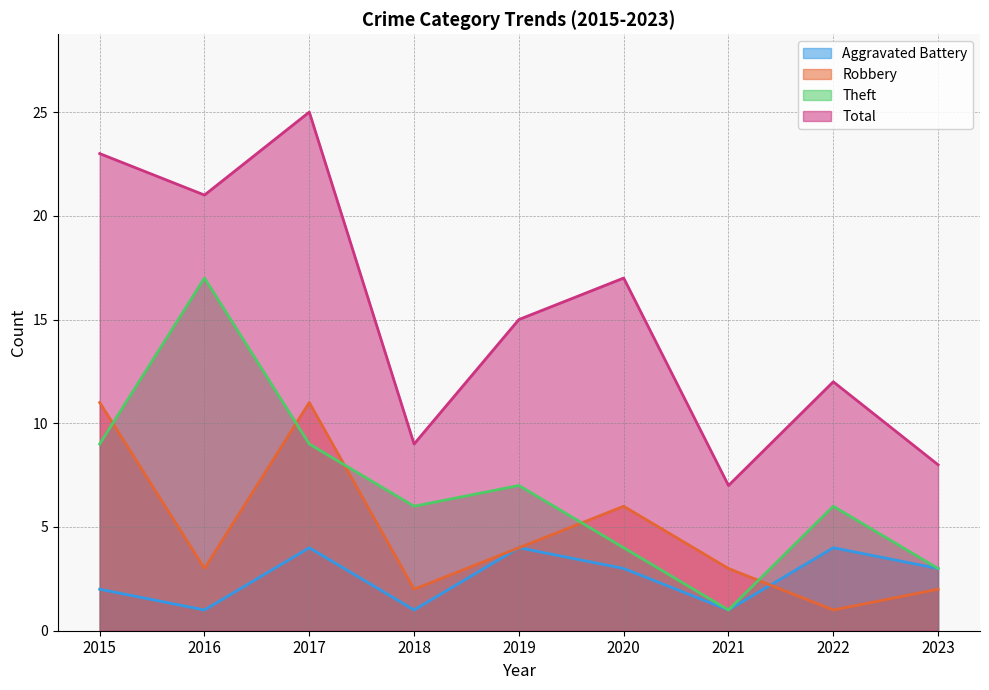

At how many categories does at least one series exceed 15?

4